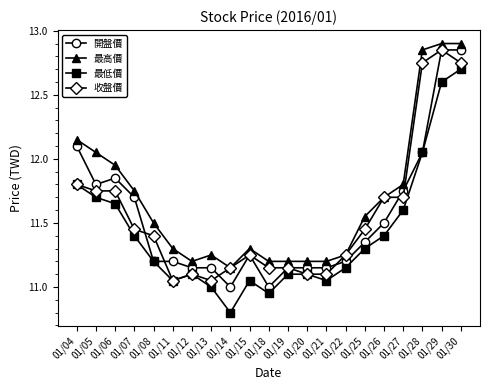

Where is the first local maximum for 最低價?

01/12